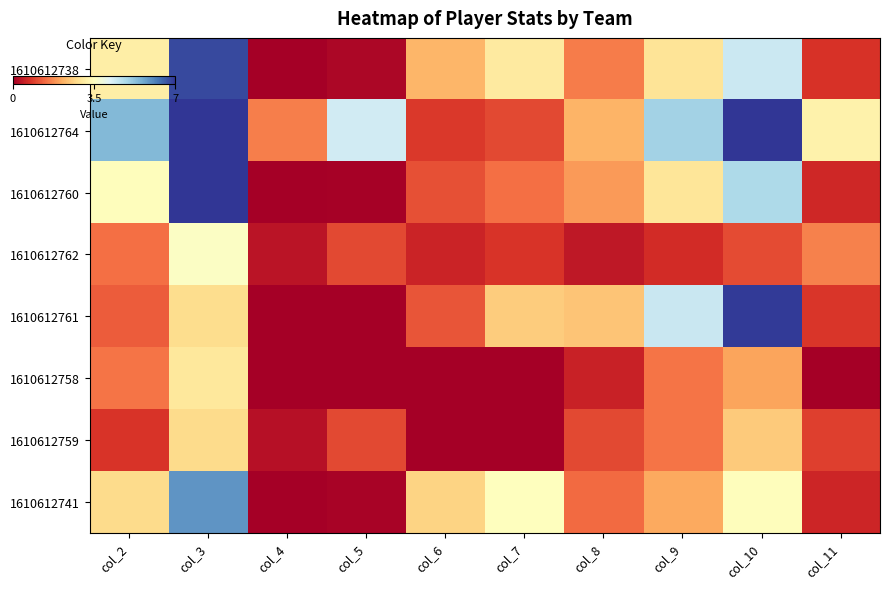

Which has a higher value, col_4 or col_11?

col_11